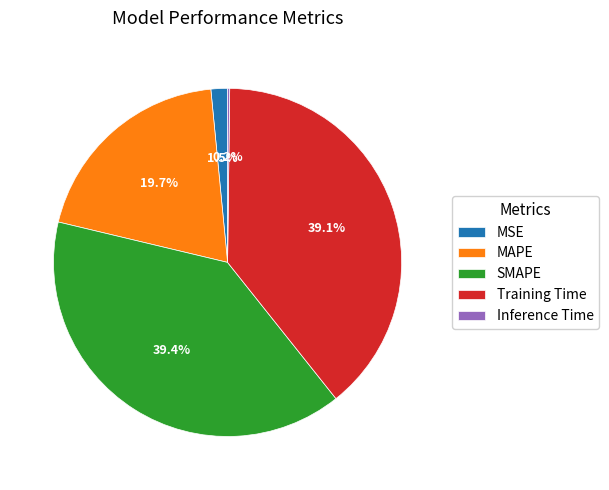

To the nearest percent, what is the difference between the largest and smallest slice percentages?

39%